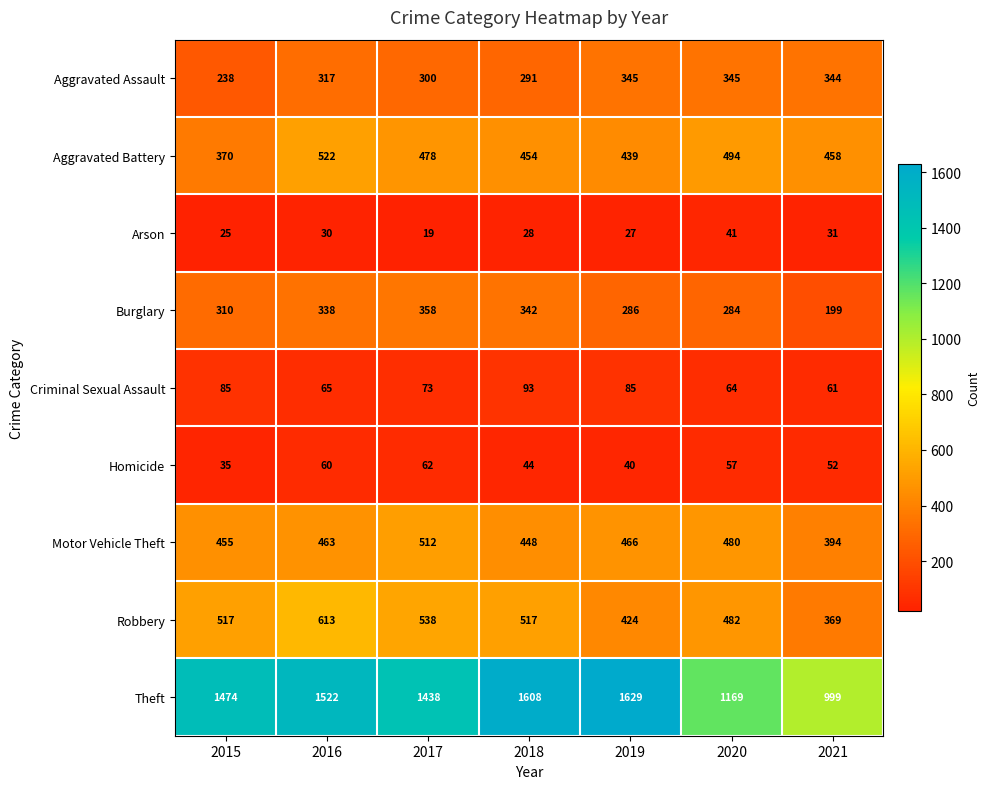

At which category is the sum across all series the highest?

2016